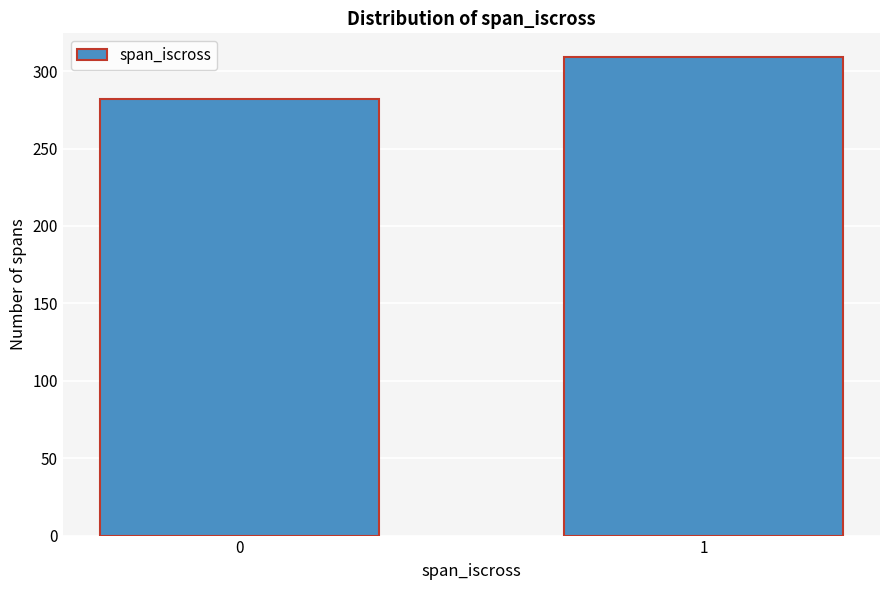

Reading left to right, what are all the values shown in this chart?

282	309